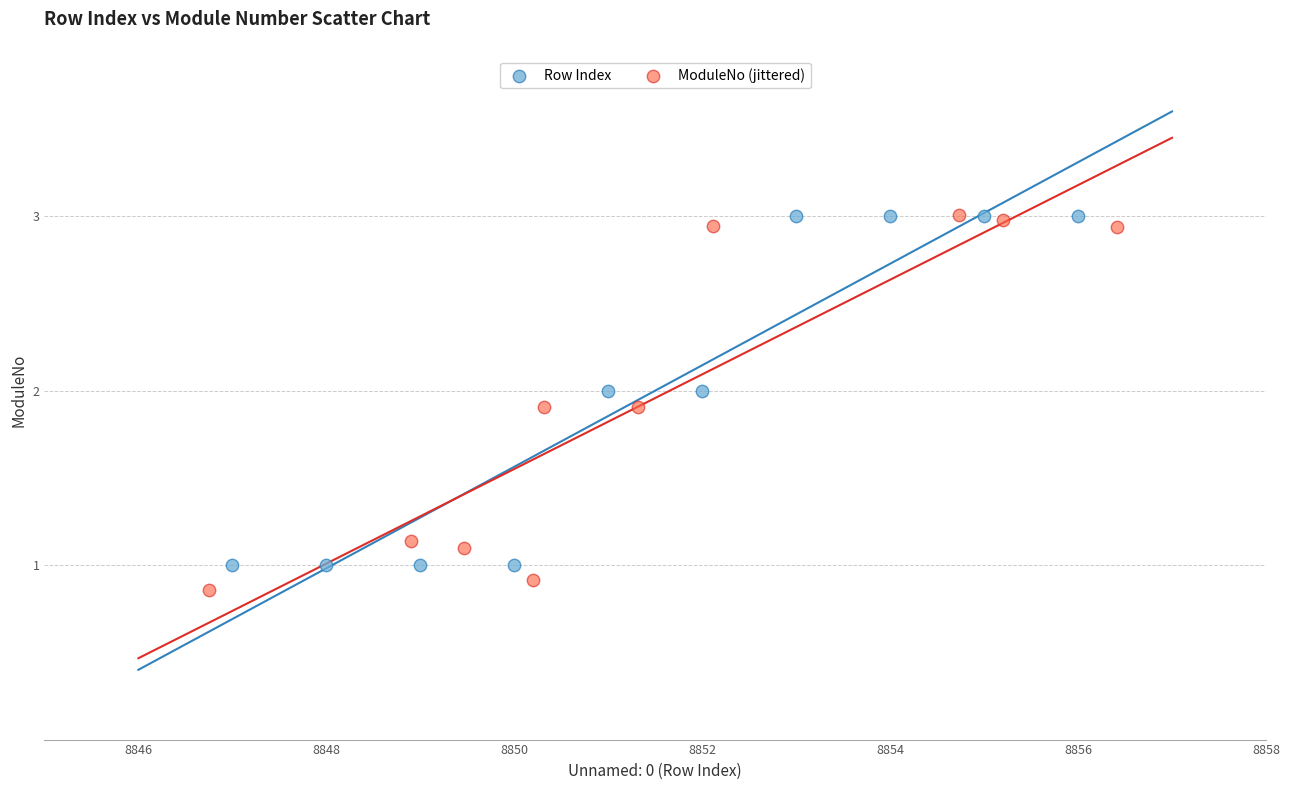

What are all the series names shown in the legend?

Row Index, ModuleNo (jittered)